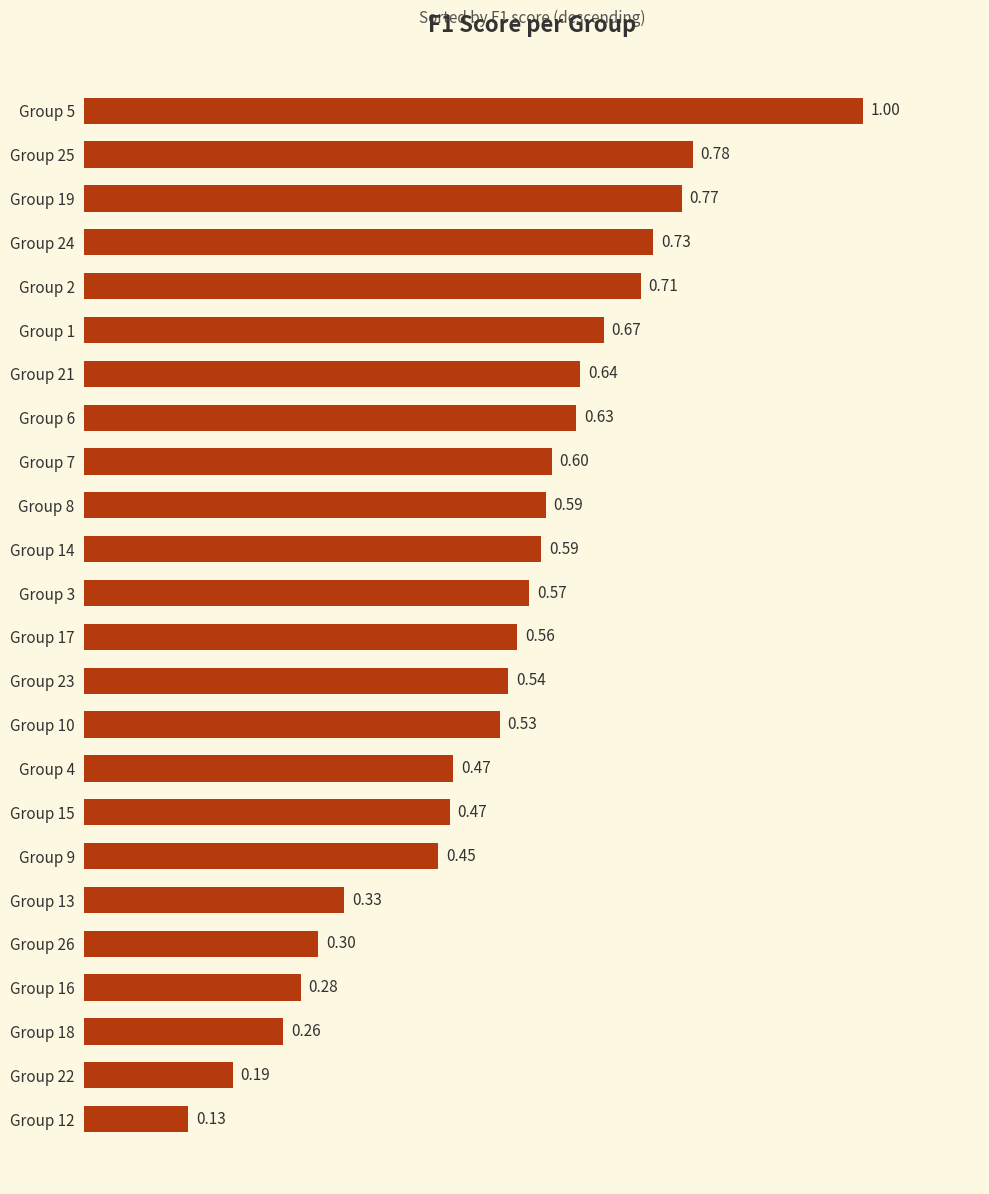

Count the values in the range 0 to 1.

24